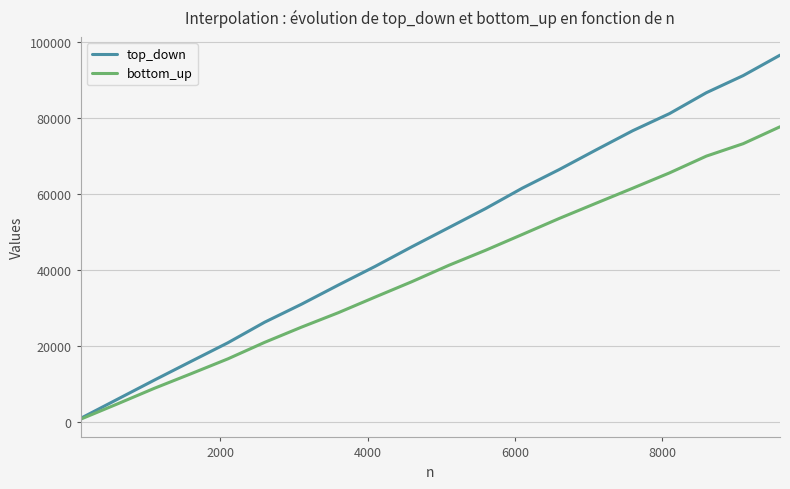

List the series in order of their overall mean, lowest first.

bottom_up, top_down